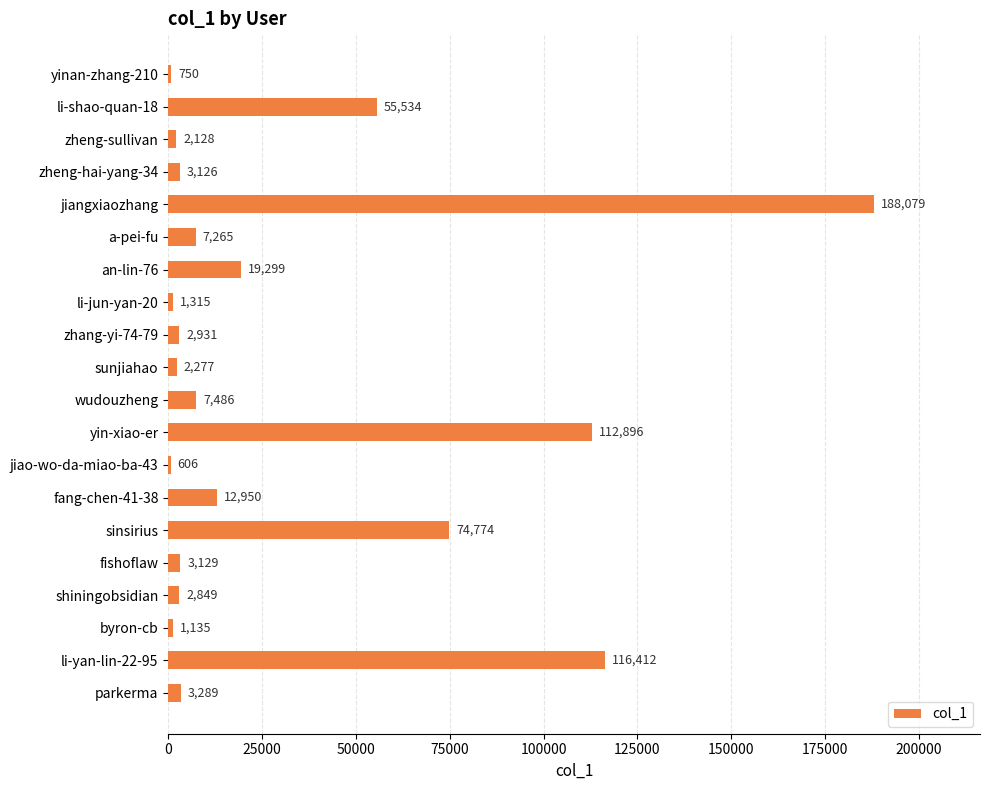

Are the bars horizontal?

Yes